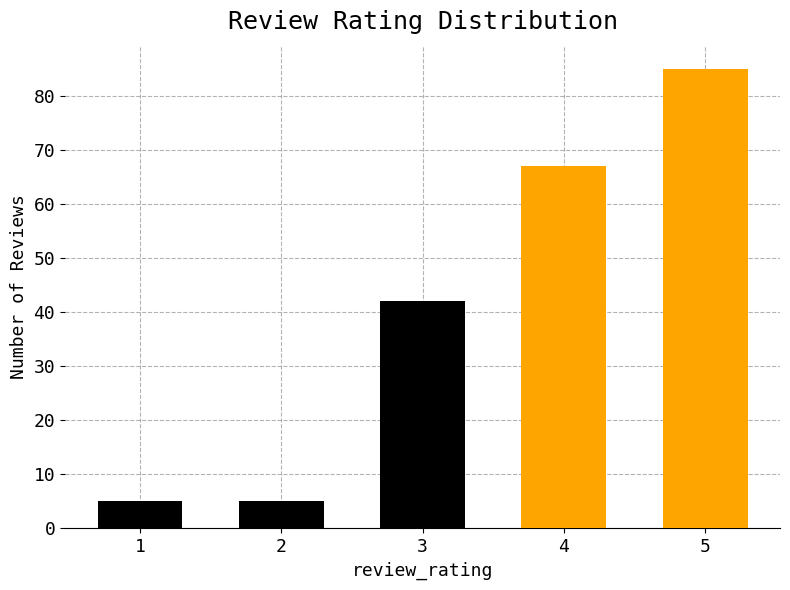

The chart shows a value of 21 at 3. True or false?

False